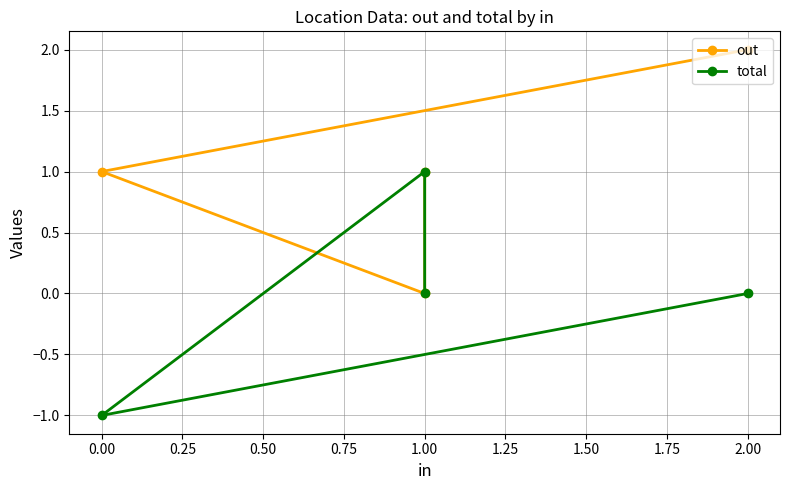

Between 0.00 and 0.25, which is larger?

0.25